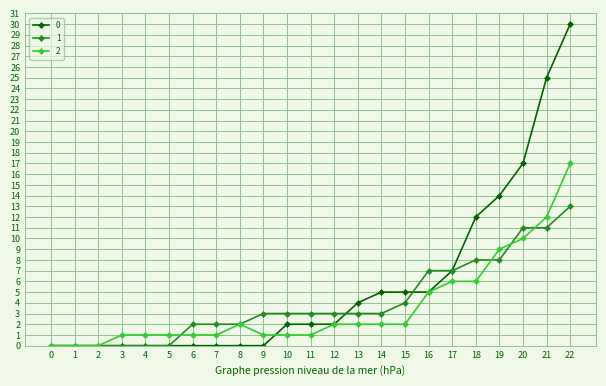

At how many categories does at least one series exceed 16?

3